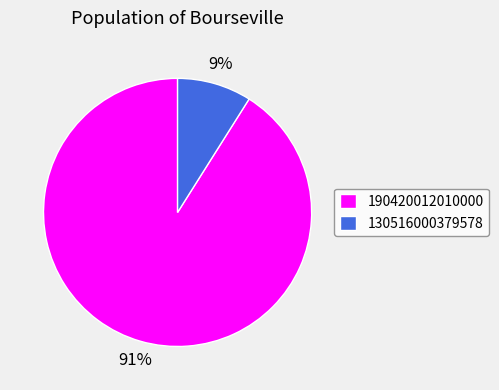

Is the sum of 190420012010000 and 130516000379578 greater than half?

Yes